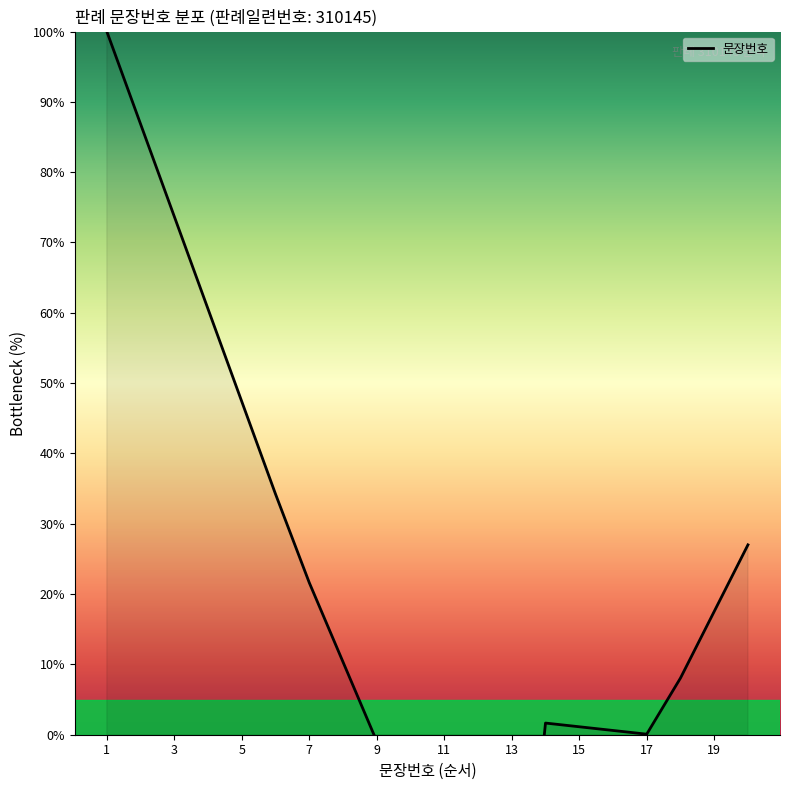

What is the average value?

18.7